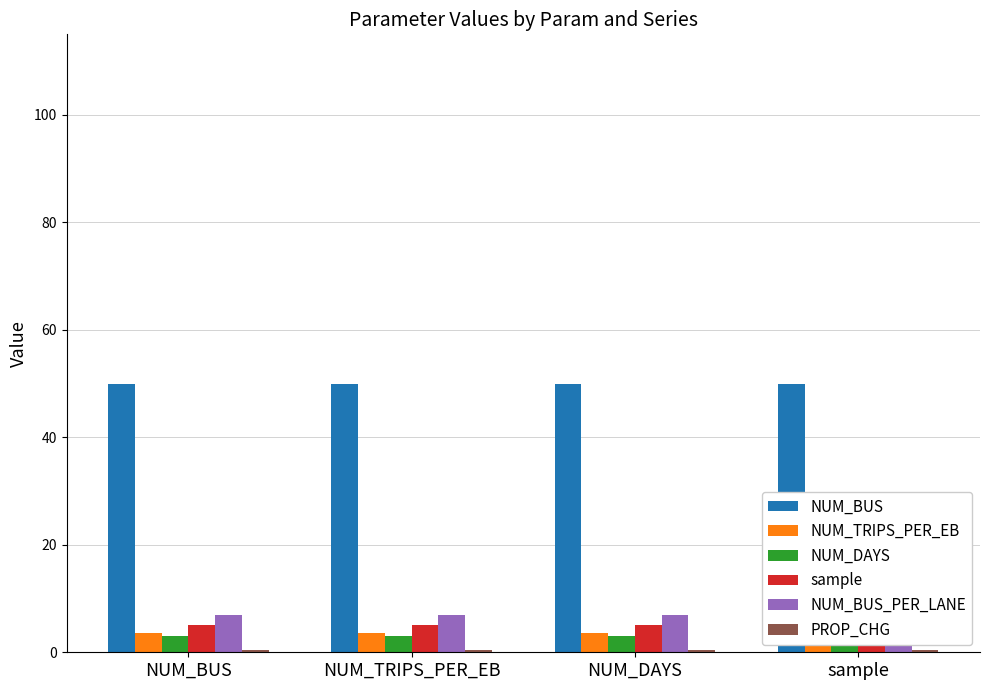

What is the label of the 3rd bar from the left?

NUM_DAYS